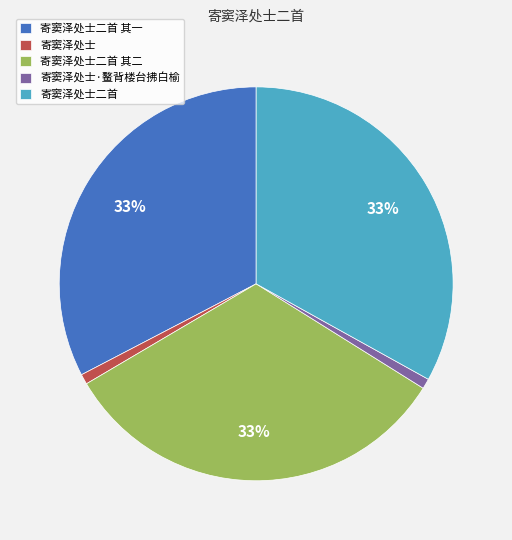

Which has a higher value, 寄窦泽处士二首 其二 or 寄窦泽处士?

寄窦泽处士二首 其二